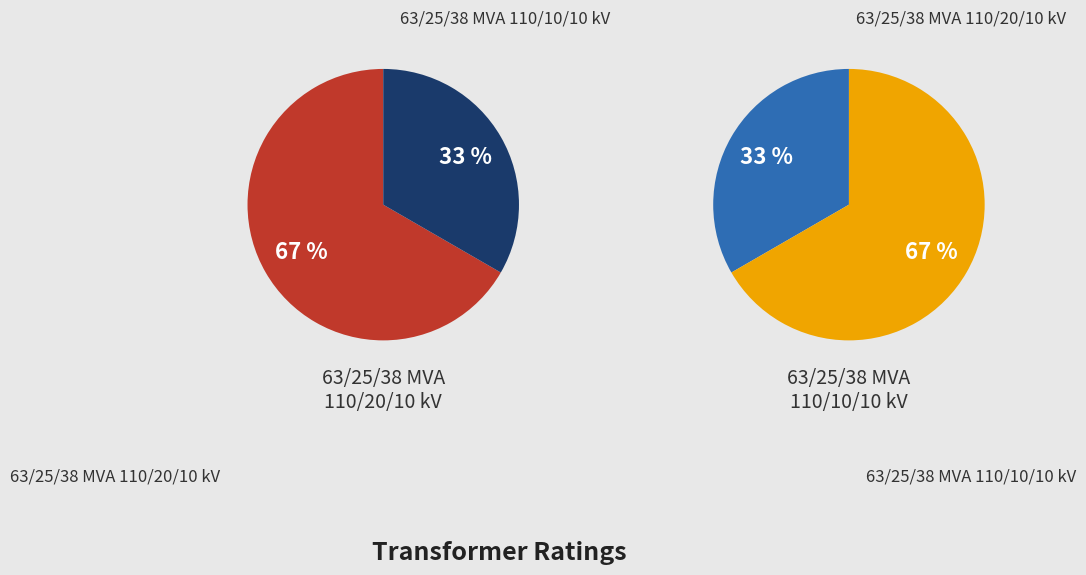

Combined, do 63/25/38 MVA 110/10/10 kV and 63/25/38 MVA 110/20/10 kV account for over 50%?

Yes